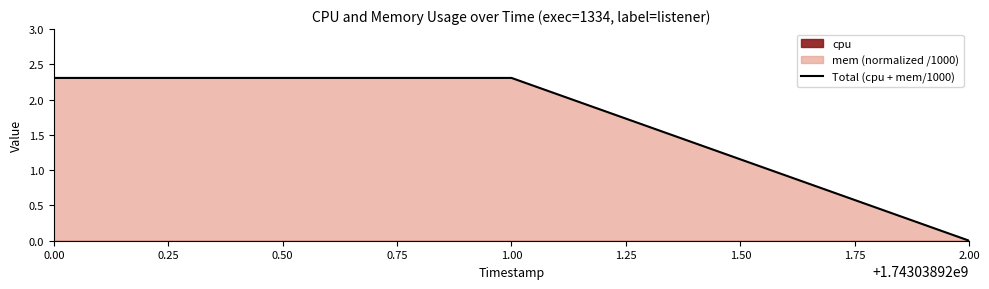

What is the highest value of the Total (cpu + mem/1000) series?

2.3